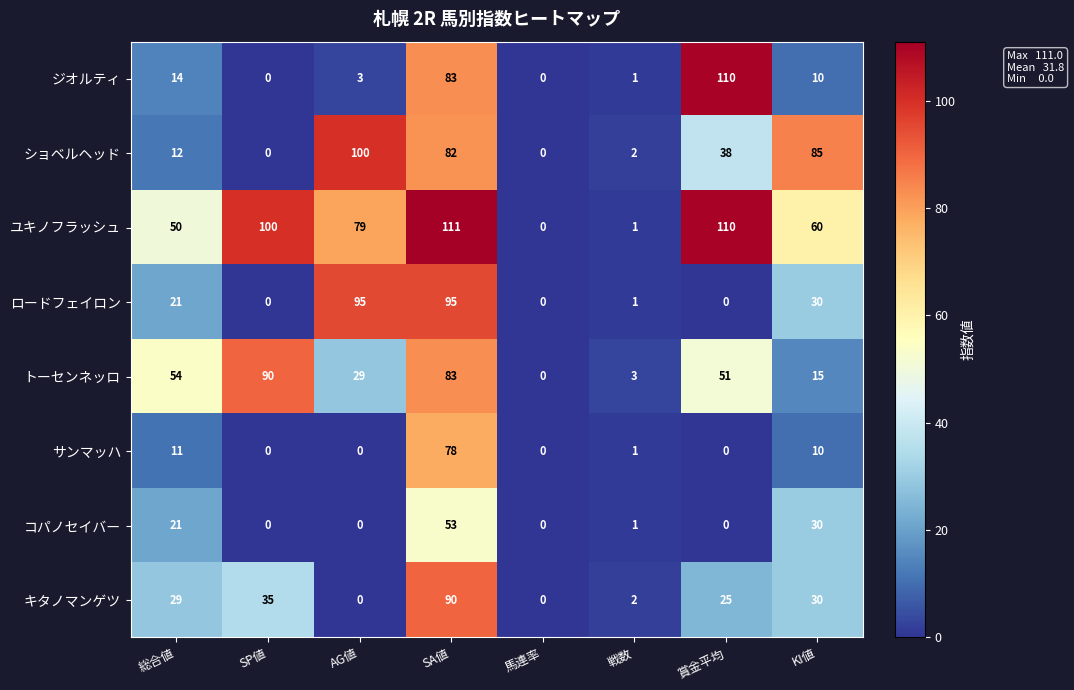

How many data points does each series have?

8